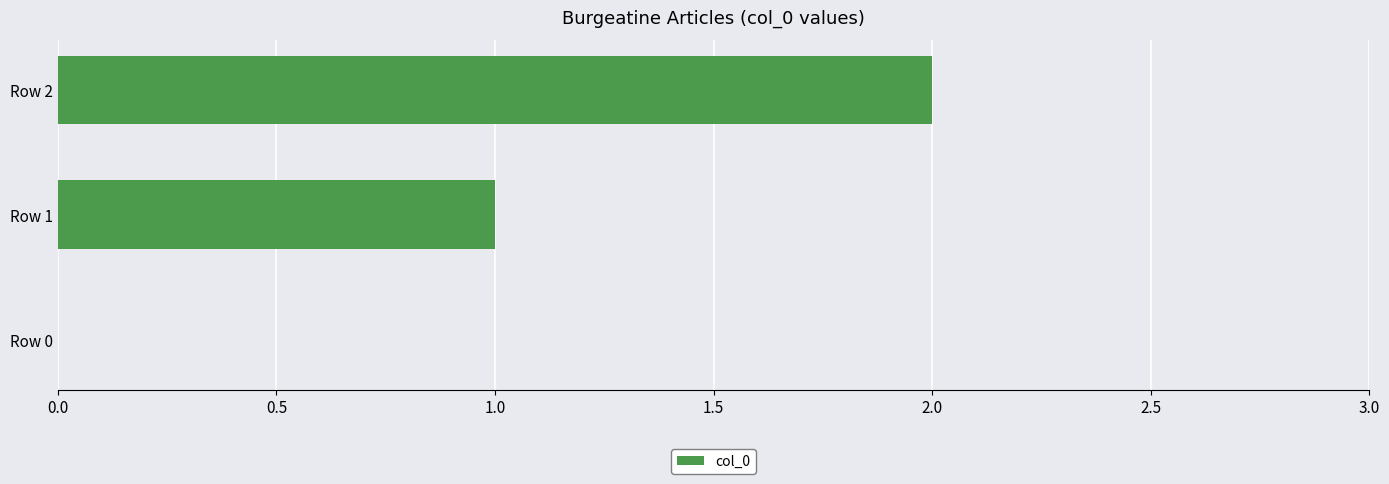

The value at Row 1 is 1. True or false?

True